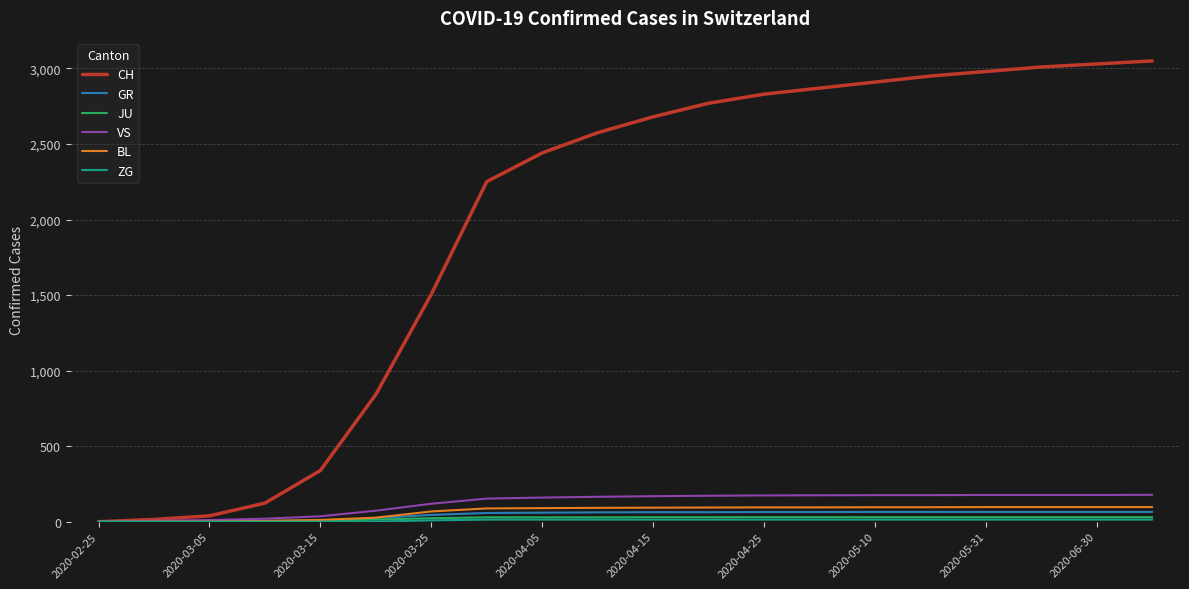

What is the highest value of the GR series?

65